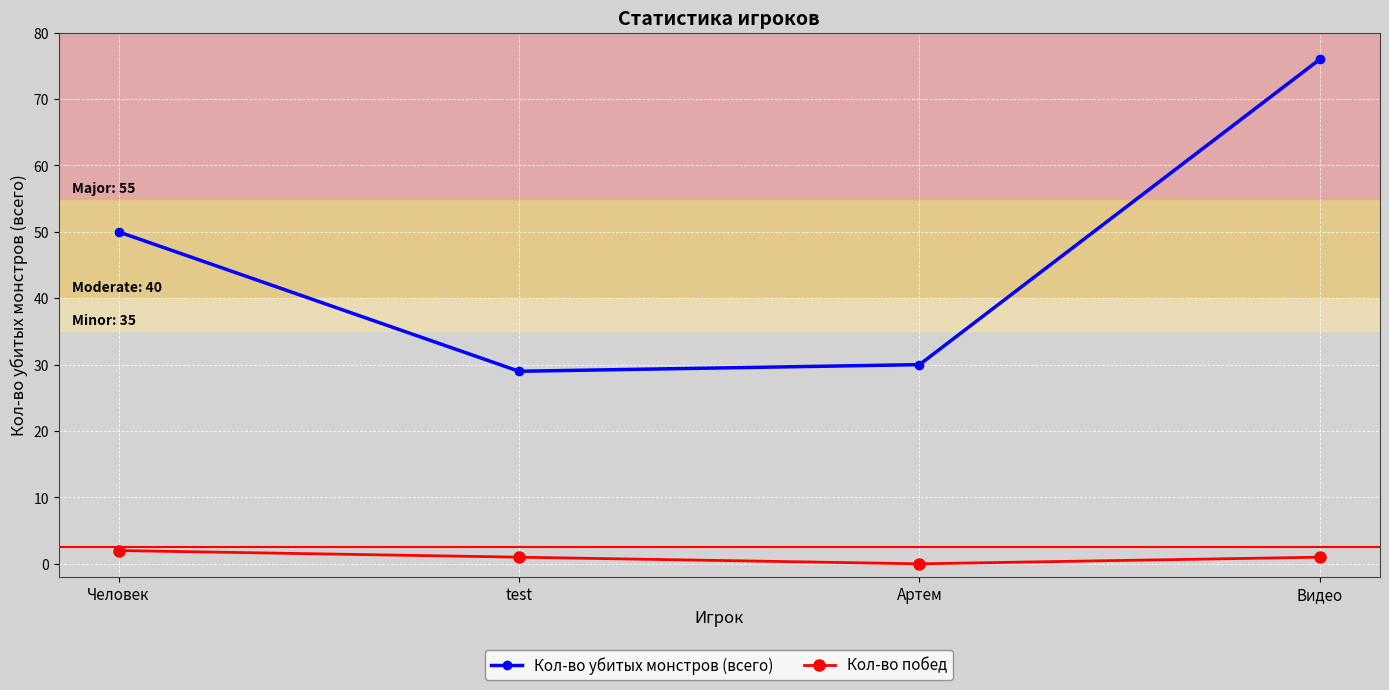

Reading left to right, what are all the values shown in this chart?

Кол-во убитых монстров (всего): Человек=50	test=29	Артем=30	Видео=76
Кол-во побед: Человек=2	test=1	Артем=0	Видео=1